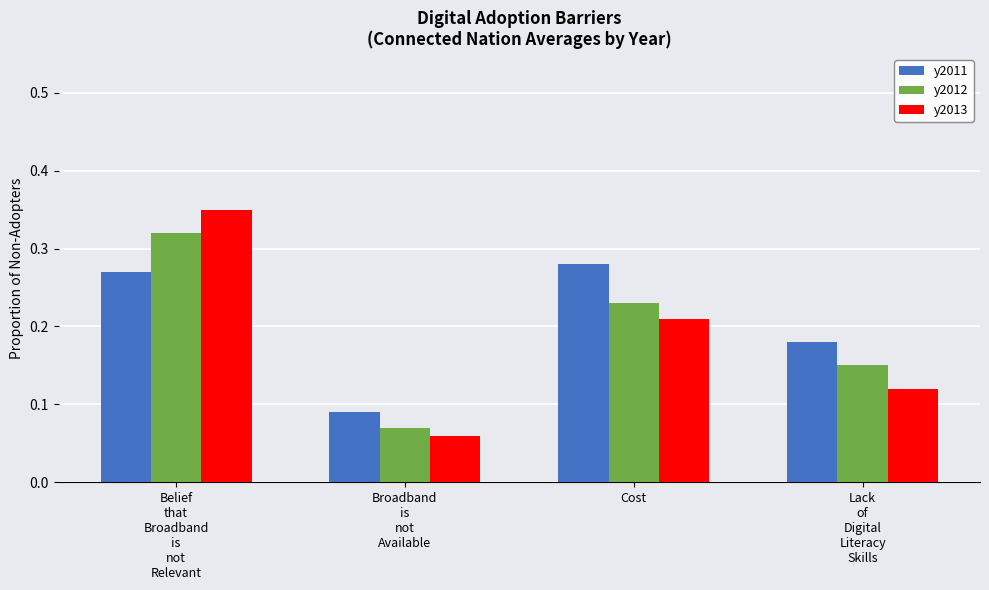

The value of y2012 at Cost is 0.3. True or false?

False